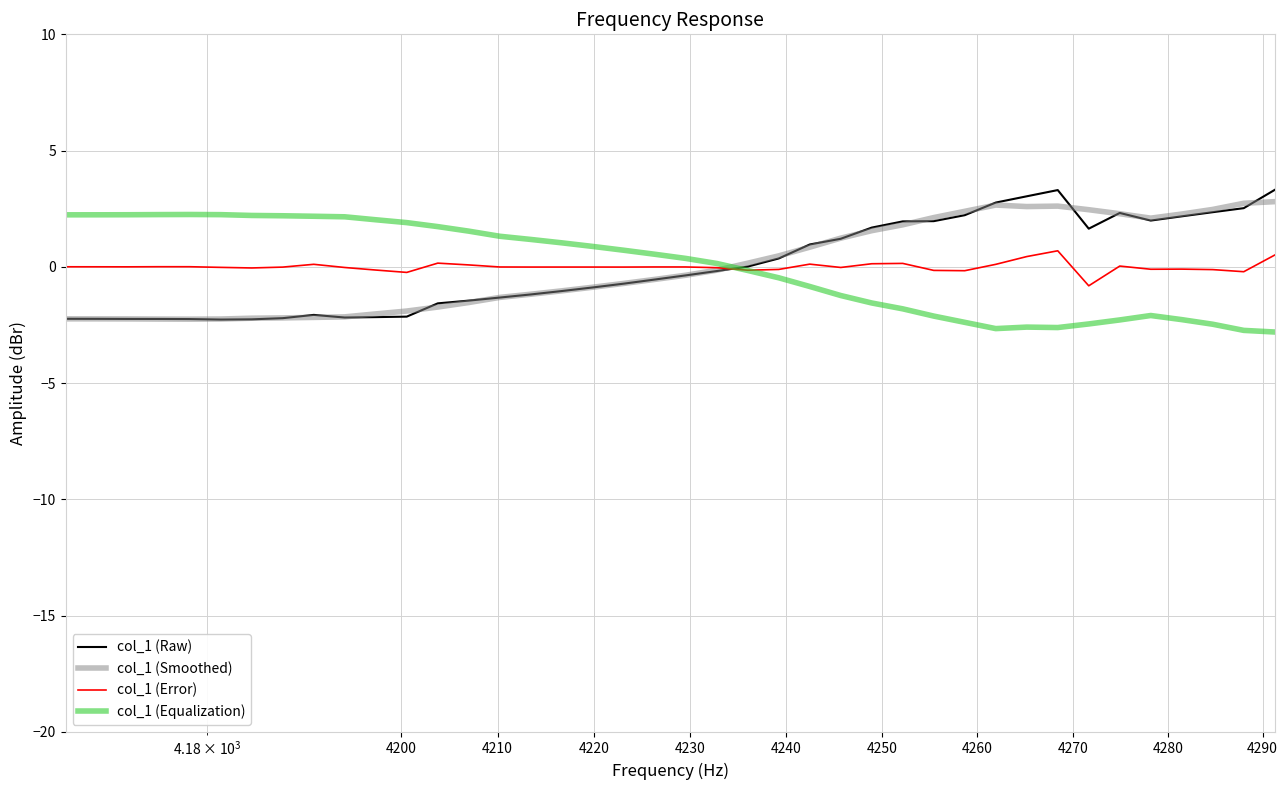

What is the difference between the second highest and minimum values in the col_1 (Error) series?

1.3